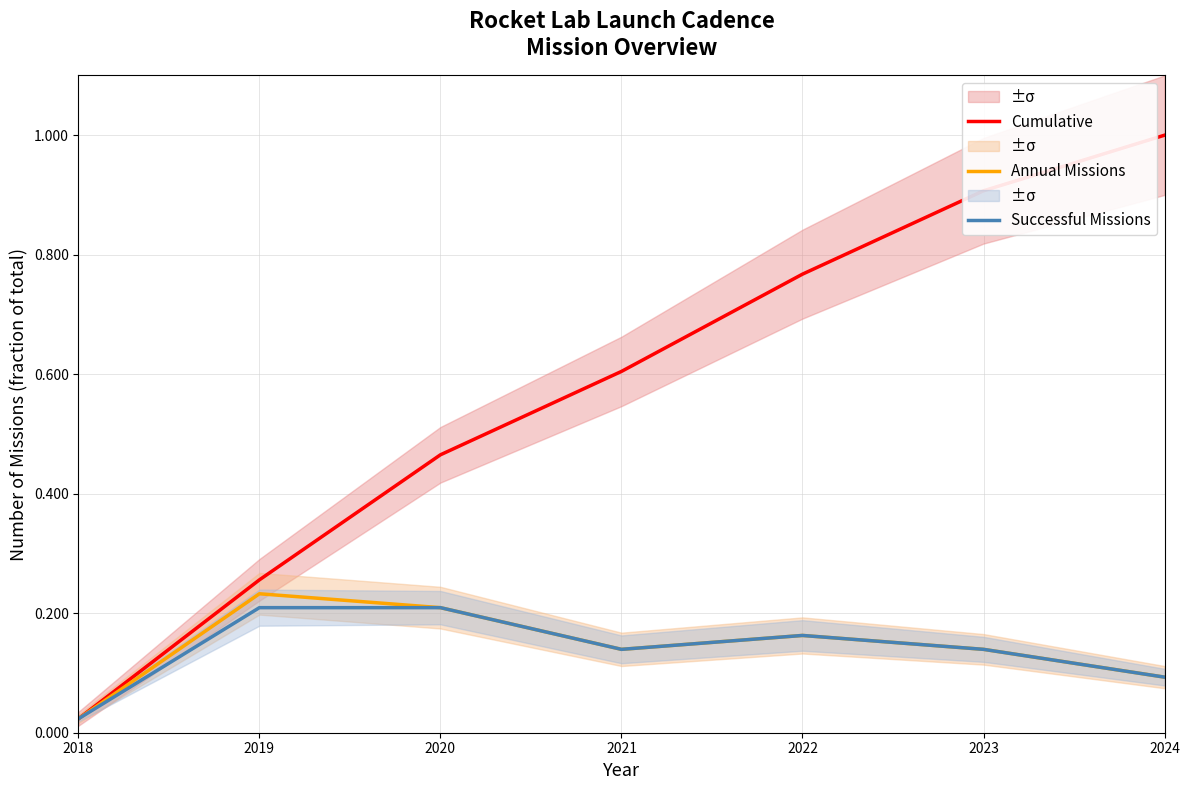

The value of Annual Missions at 2018 is 0.0. True or false?

False